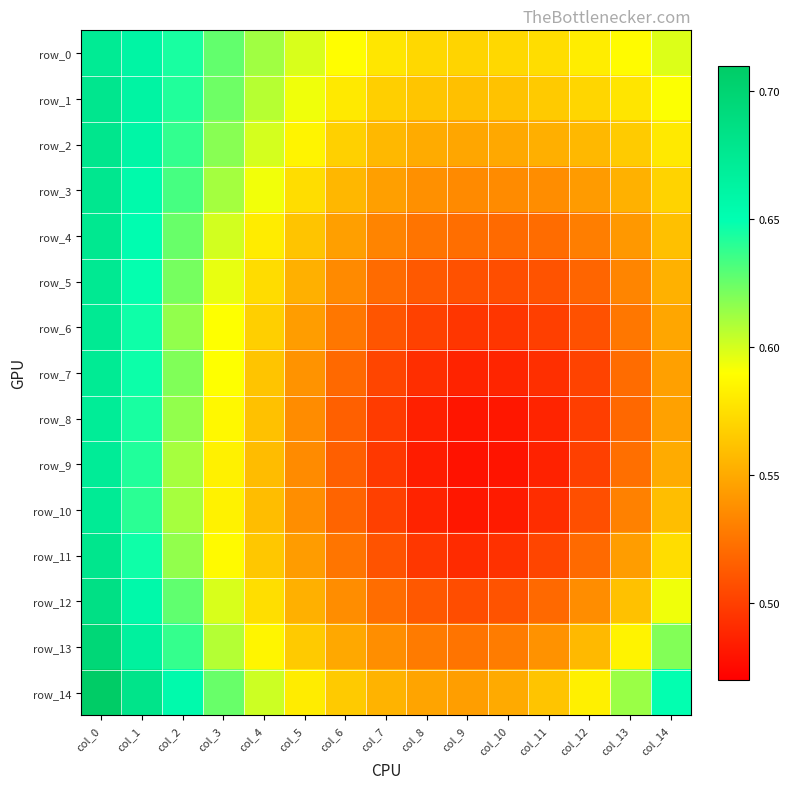

Which series has the largest total across all categories?

row_0